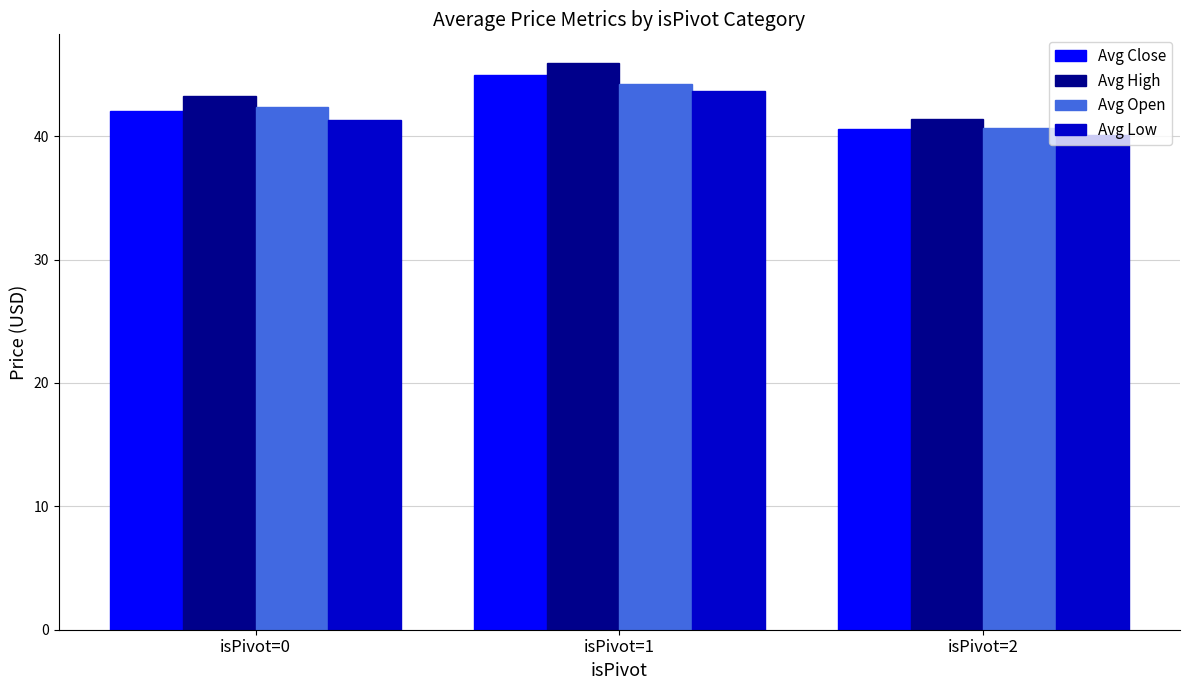

List the series in order of their peak value, lowest first.

Avg Low, Avg Open, Avg Close, Avg High